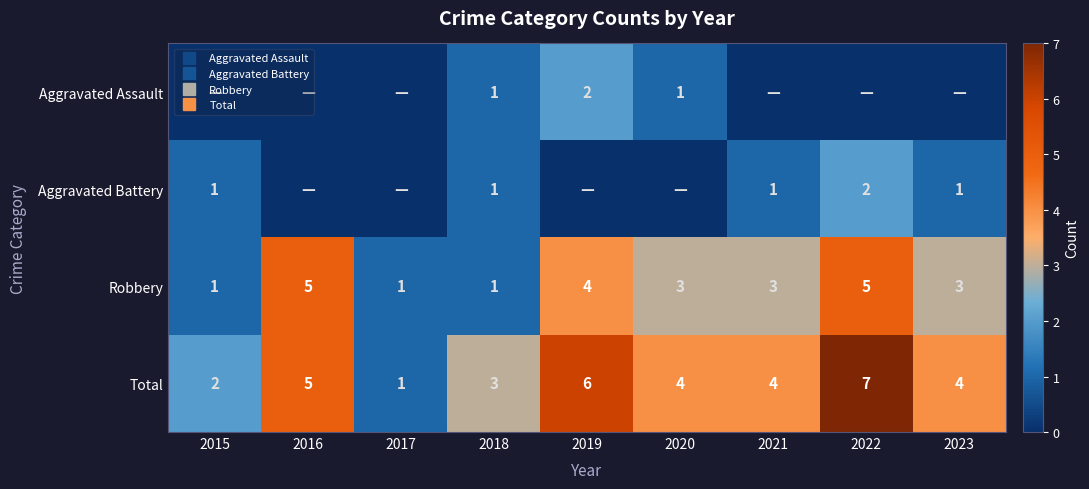

At how many categories does at least one series exceed 1?

8